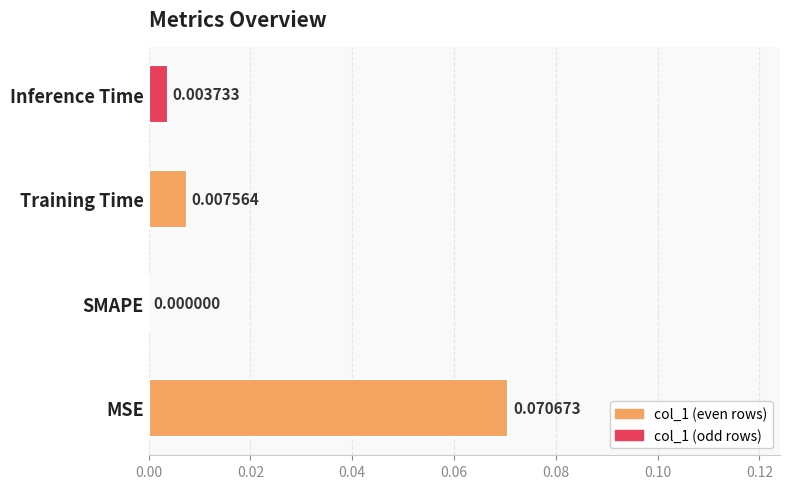

Which category has the highest value across all series?

MSE